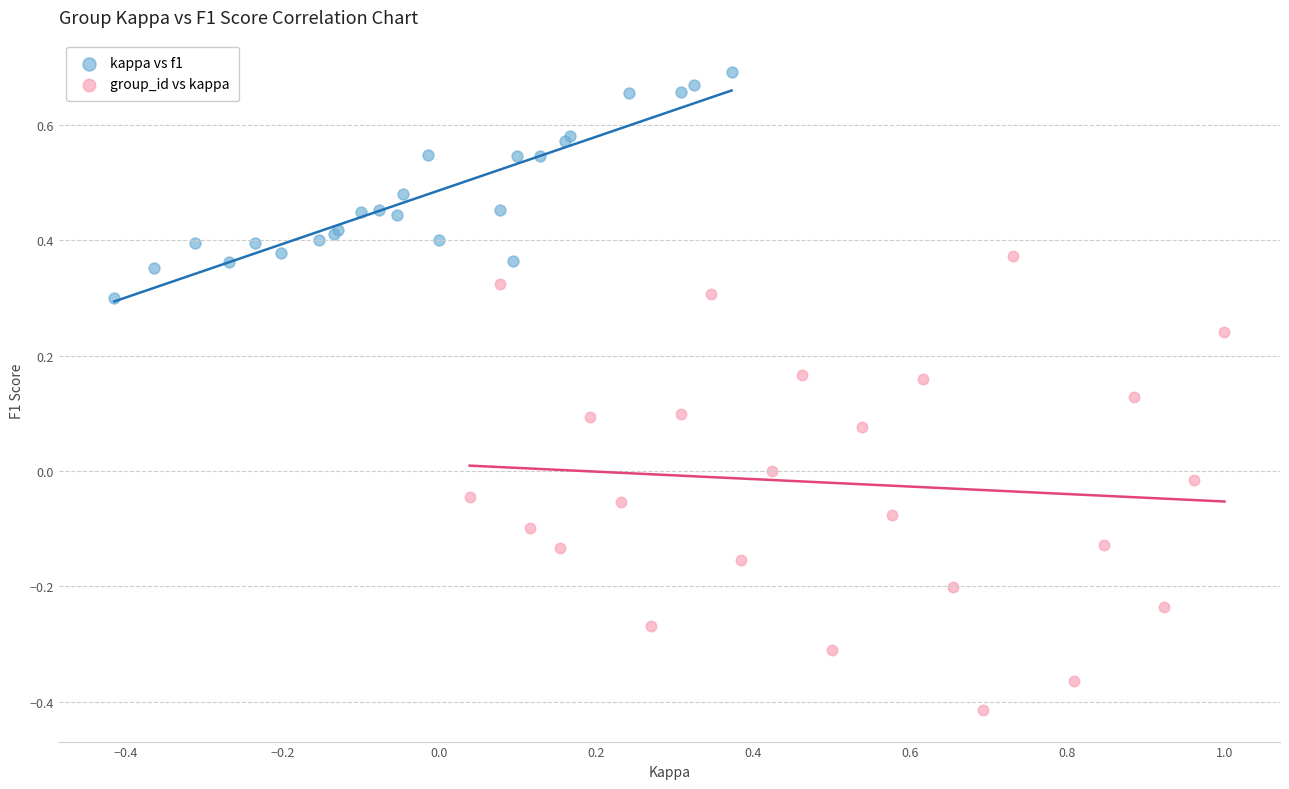

What are all the series names shown in the legend?

kappa vs f1, group_id vs kappa